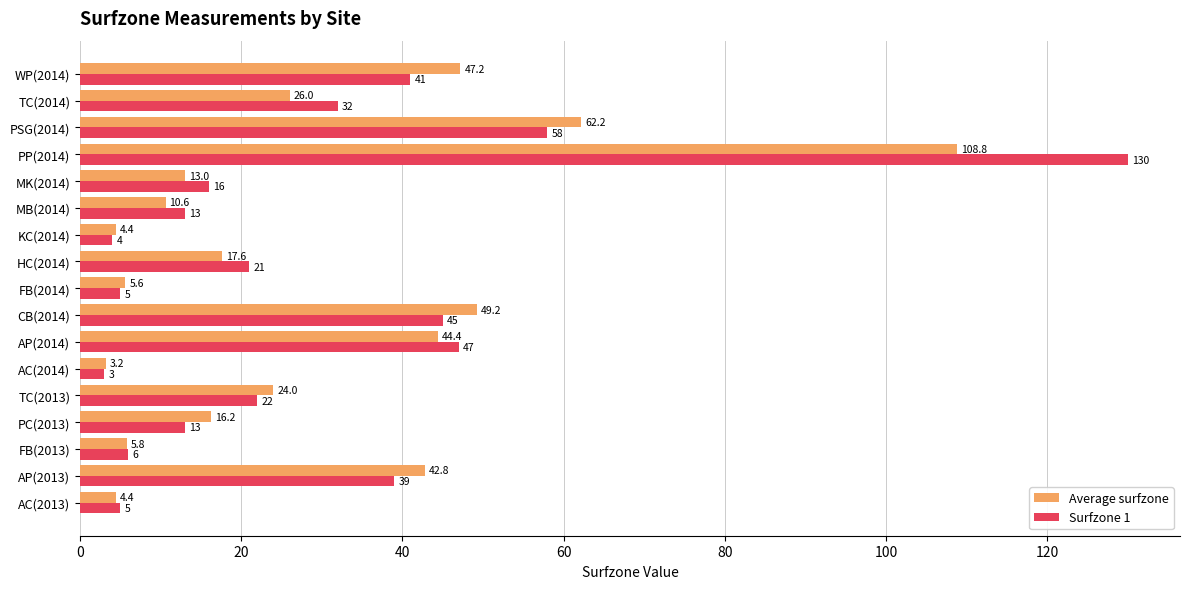

At which label is Average surfzone closest to 56?

PSG(2014)